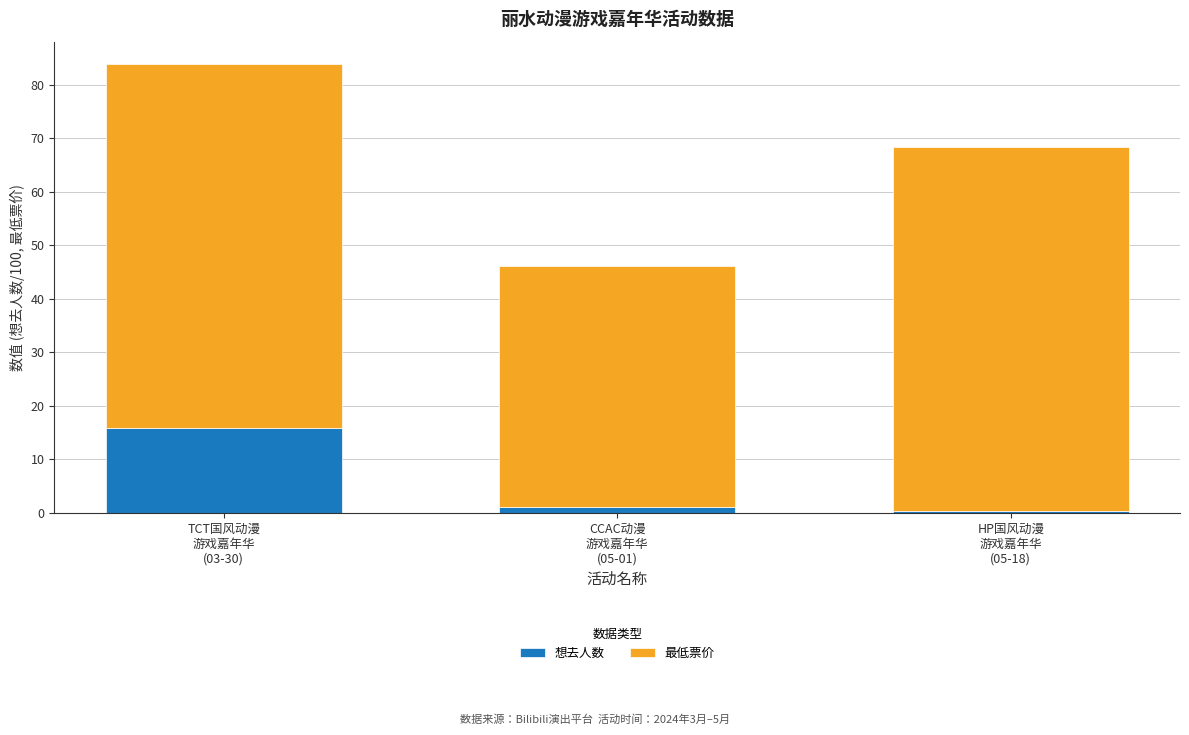

Does the chart contain any negative values?

No